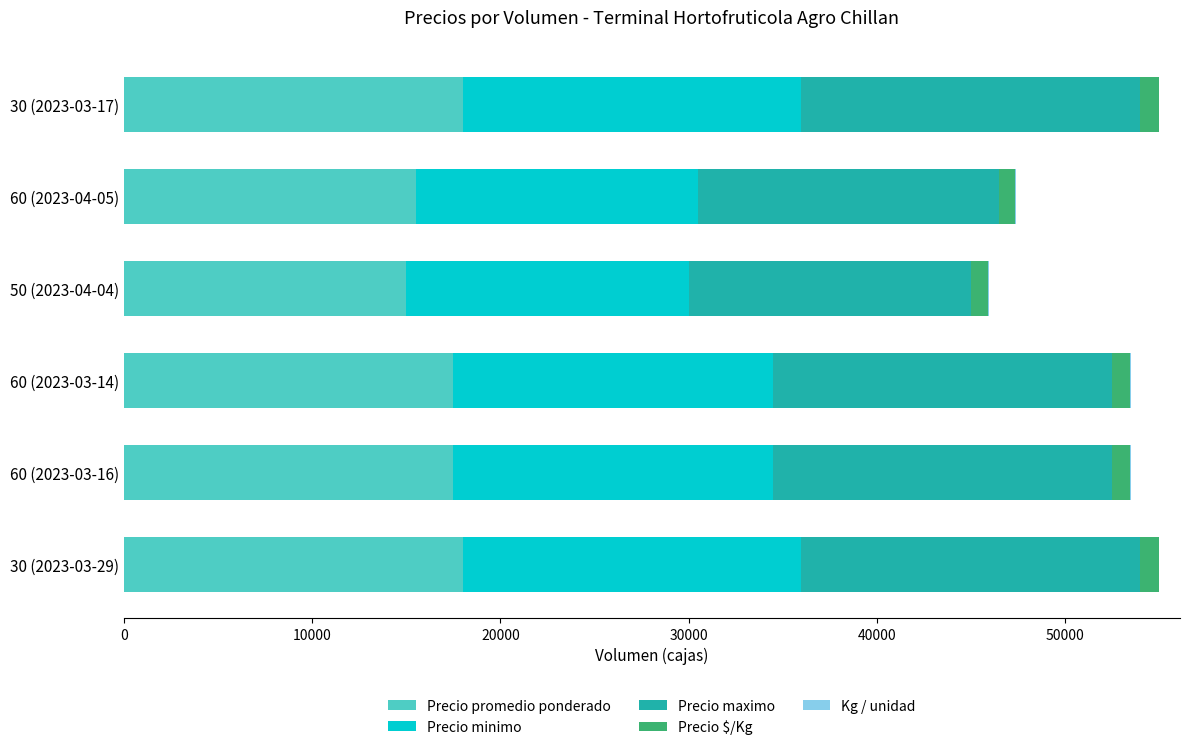

Count the number of data series in this chart.

5